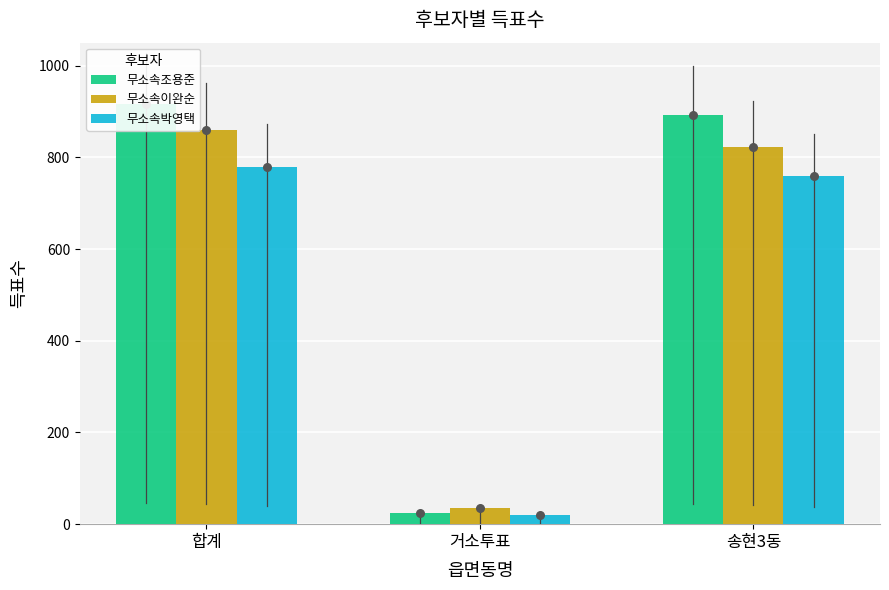

At how many categories does at least one series exceed 898?

1